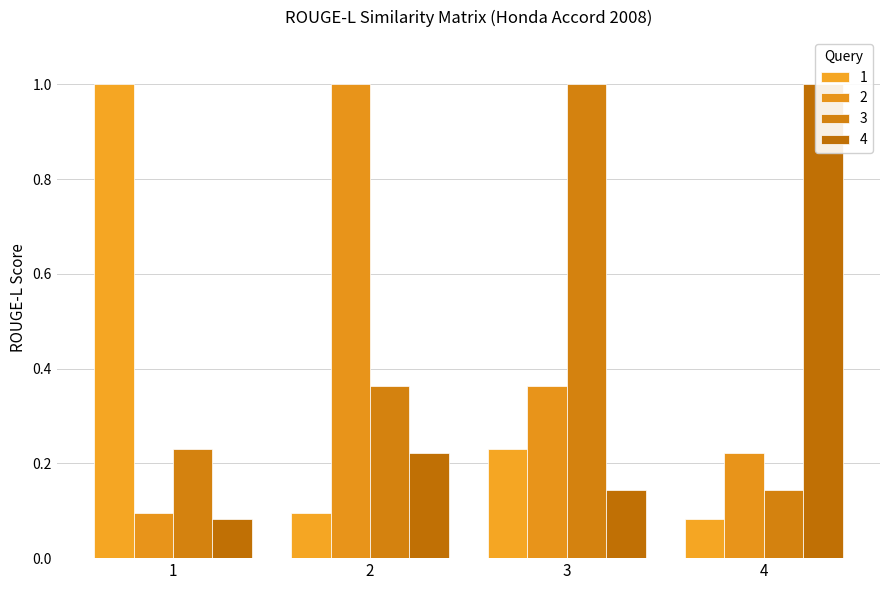

True or false: 3 has a value of 0.2 at 4.

False